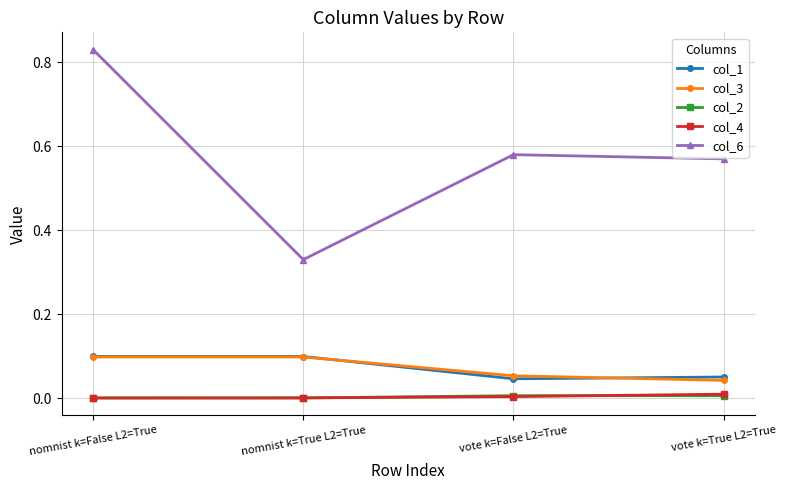

Which series has the largest range (max minus min)?

col_6